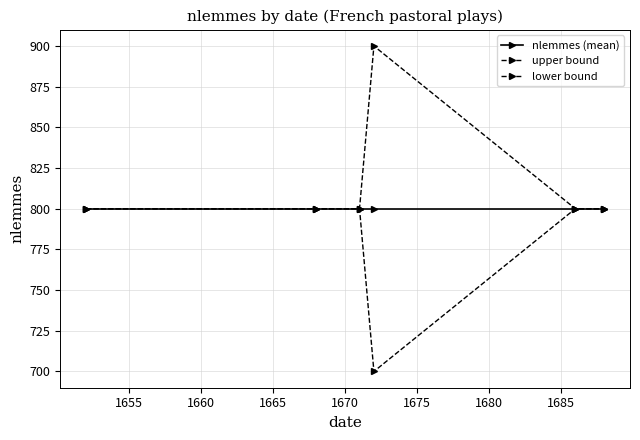

True or false: upper bound has more than 1 points higher than both neighbors.

False